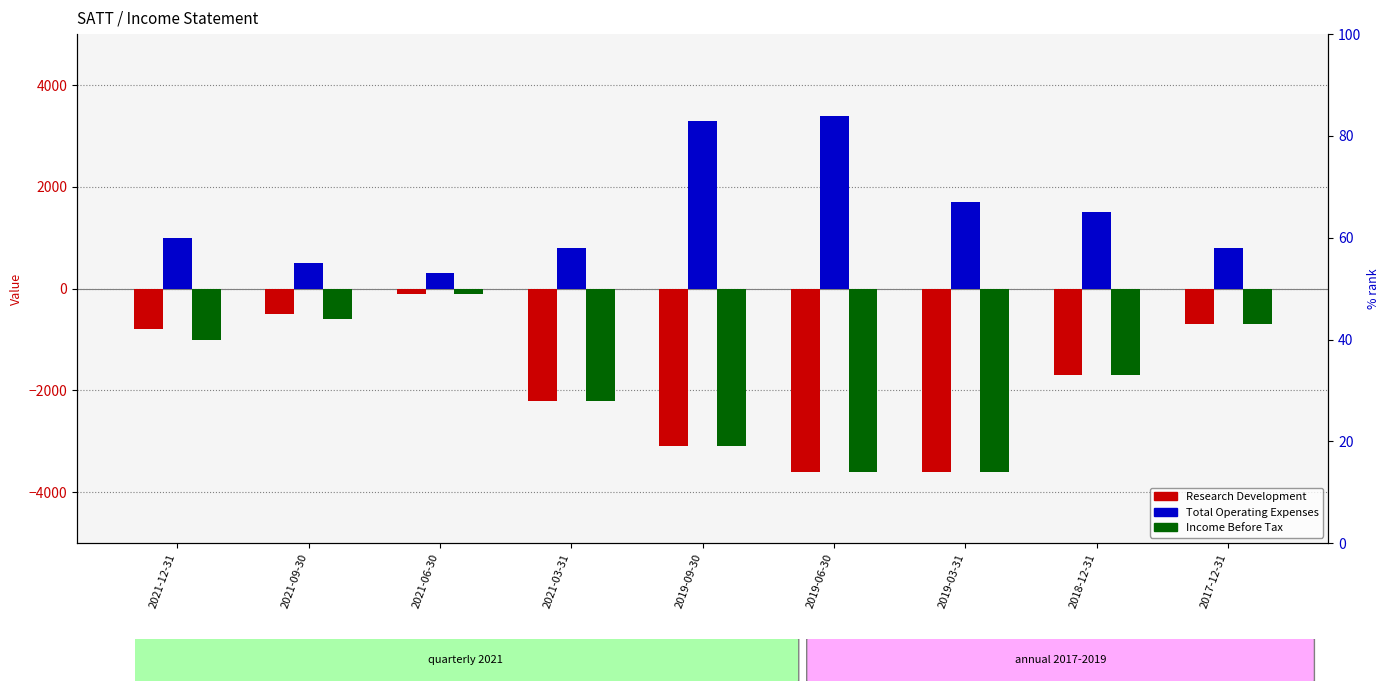

What position from the left is 2021-09-30?

2